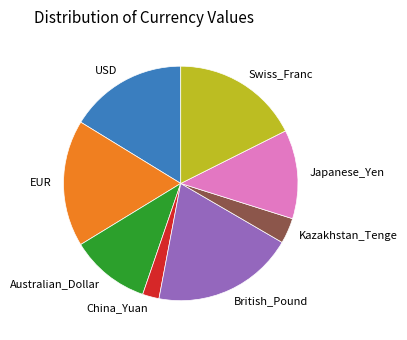

Which category has the smallest portion of the pie?

China_Yuan